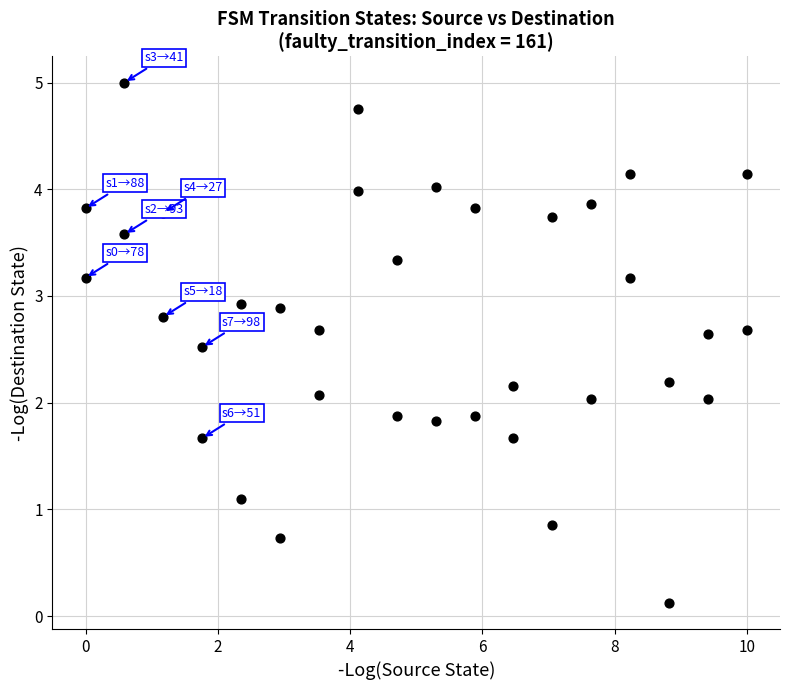

What is the range of X values (max minus min)?

10.0